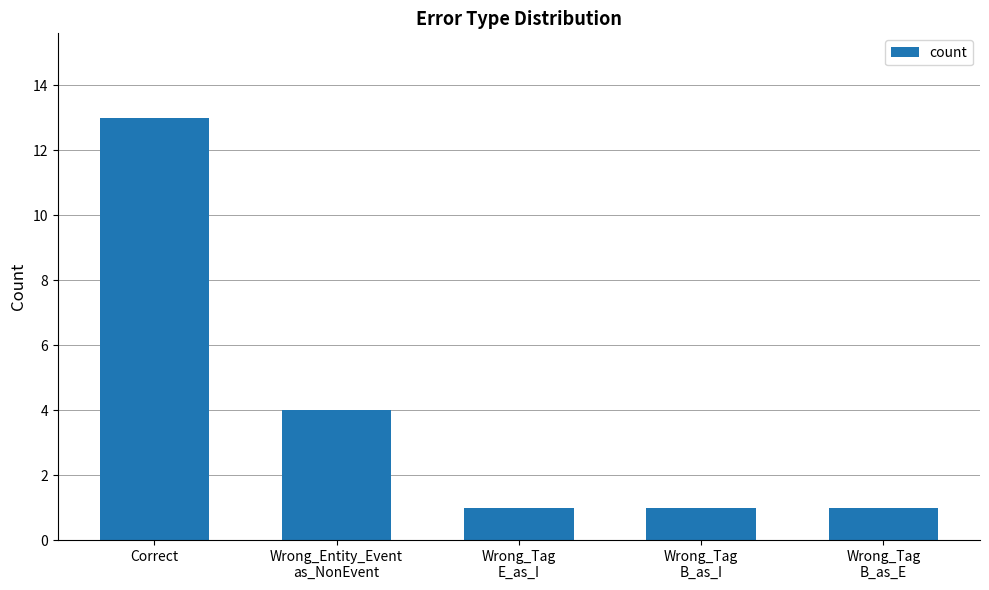

What is the difference between the maximum and minimum values?

12